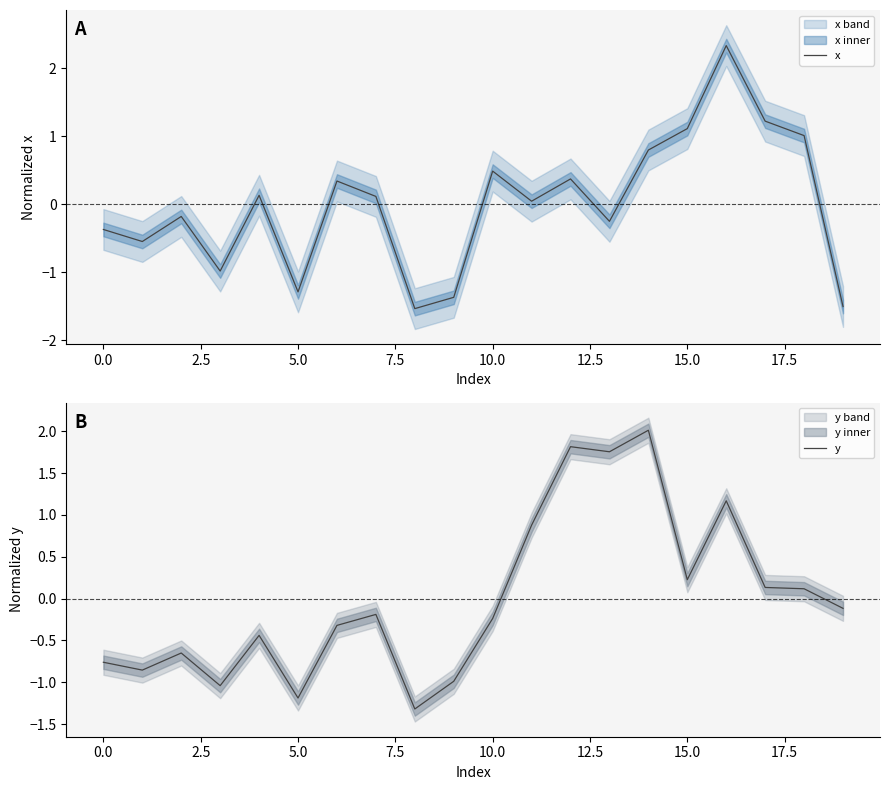

Reading left to right, what are all the values shown in this chart?

x: -0.4	-0.5	-0.2	-1.0	0.1	-1.3	0.3	0.1	-1.5	-1.4	0.5	0.0	0.4	-0.2	0.8	1.1	2.3	1.2	1.0	-1.5
y: -0.8	-0.9	-0.7	-1.0	-0.4	-1.2	-0.3	-0.2	-1.3	-1.0	-0.2	0.9	1.8	1.8	2.0	0.2	1.2	0.1	0.1	-0.1